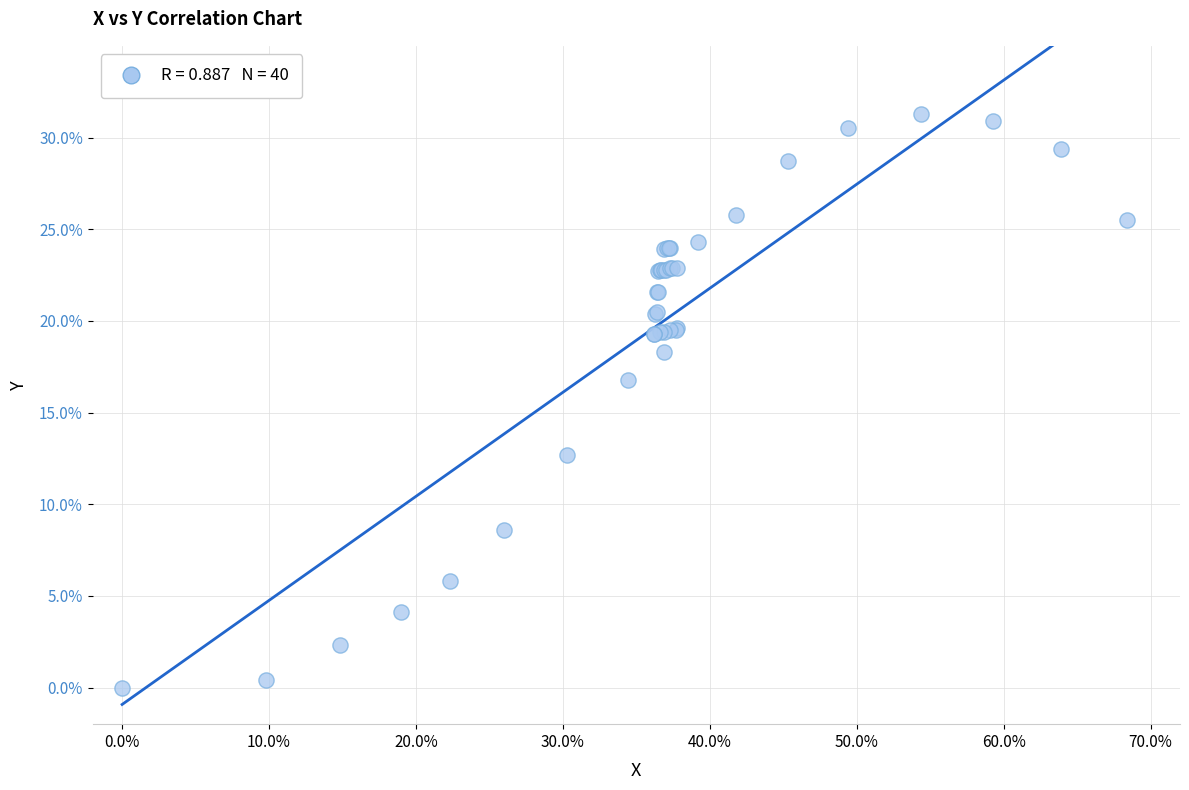

What Y value in the scatter plot is closest to 15?

16.8